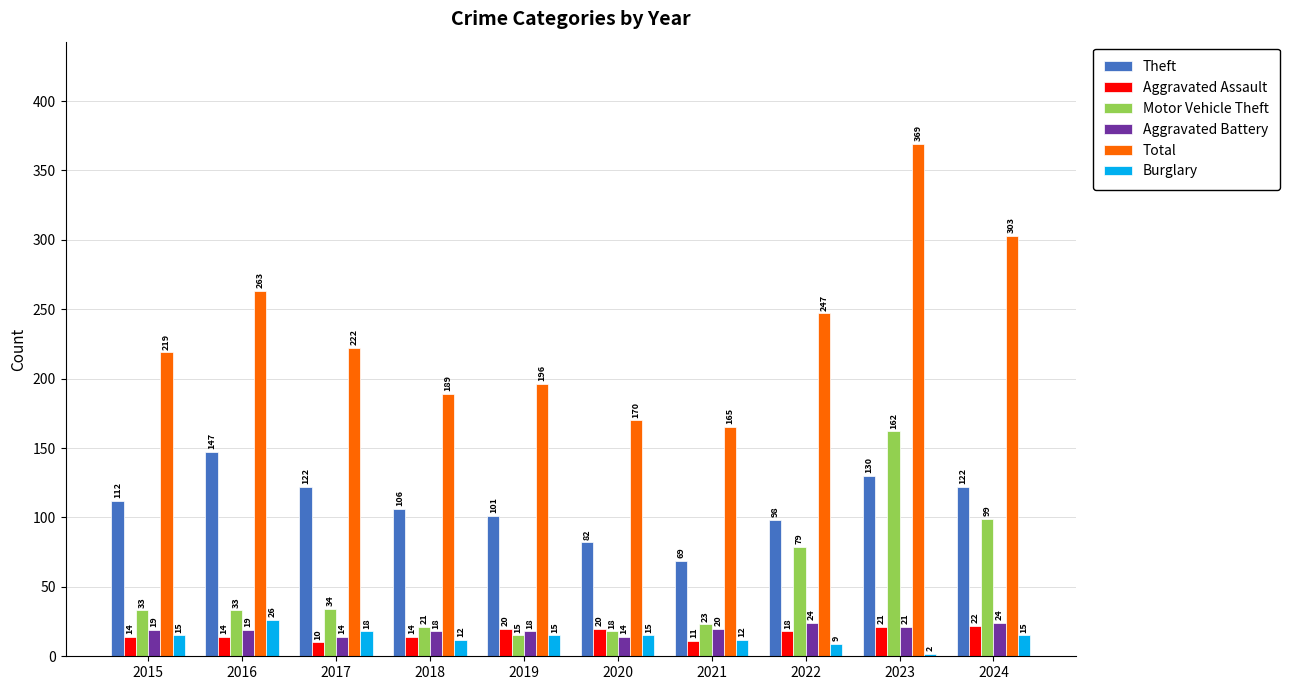

How many data points in Burglary are less than 15?

4